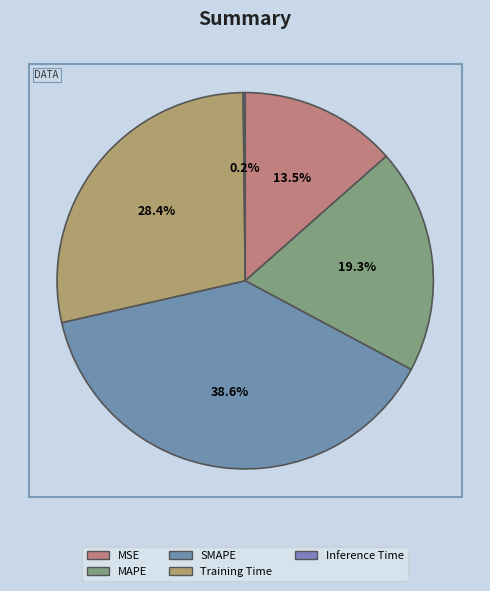

How many segments does this pie chart have?

5